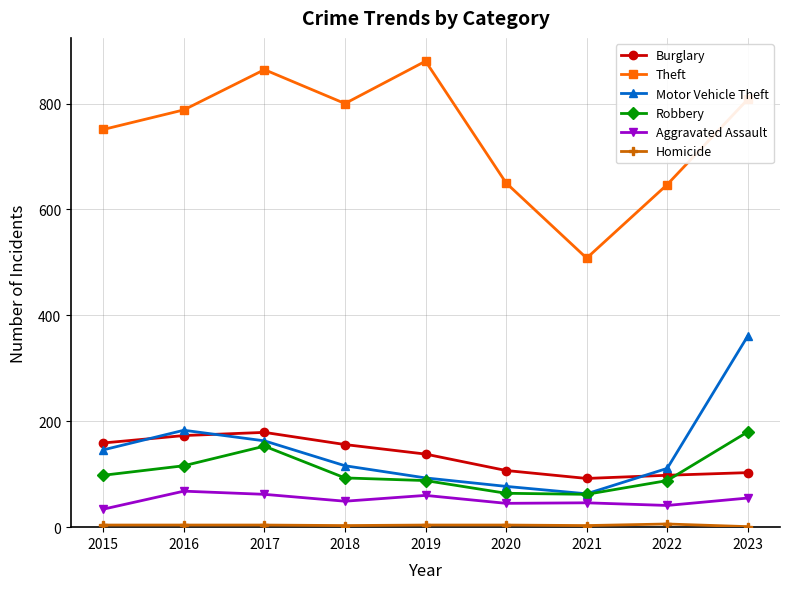

What is the average value of the Robbery series?

105